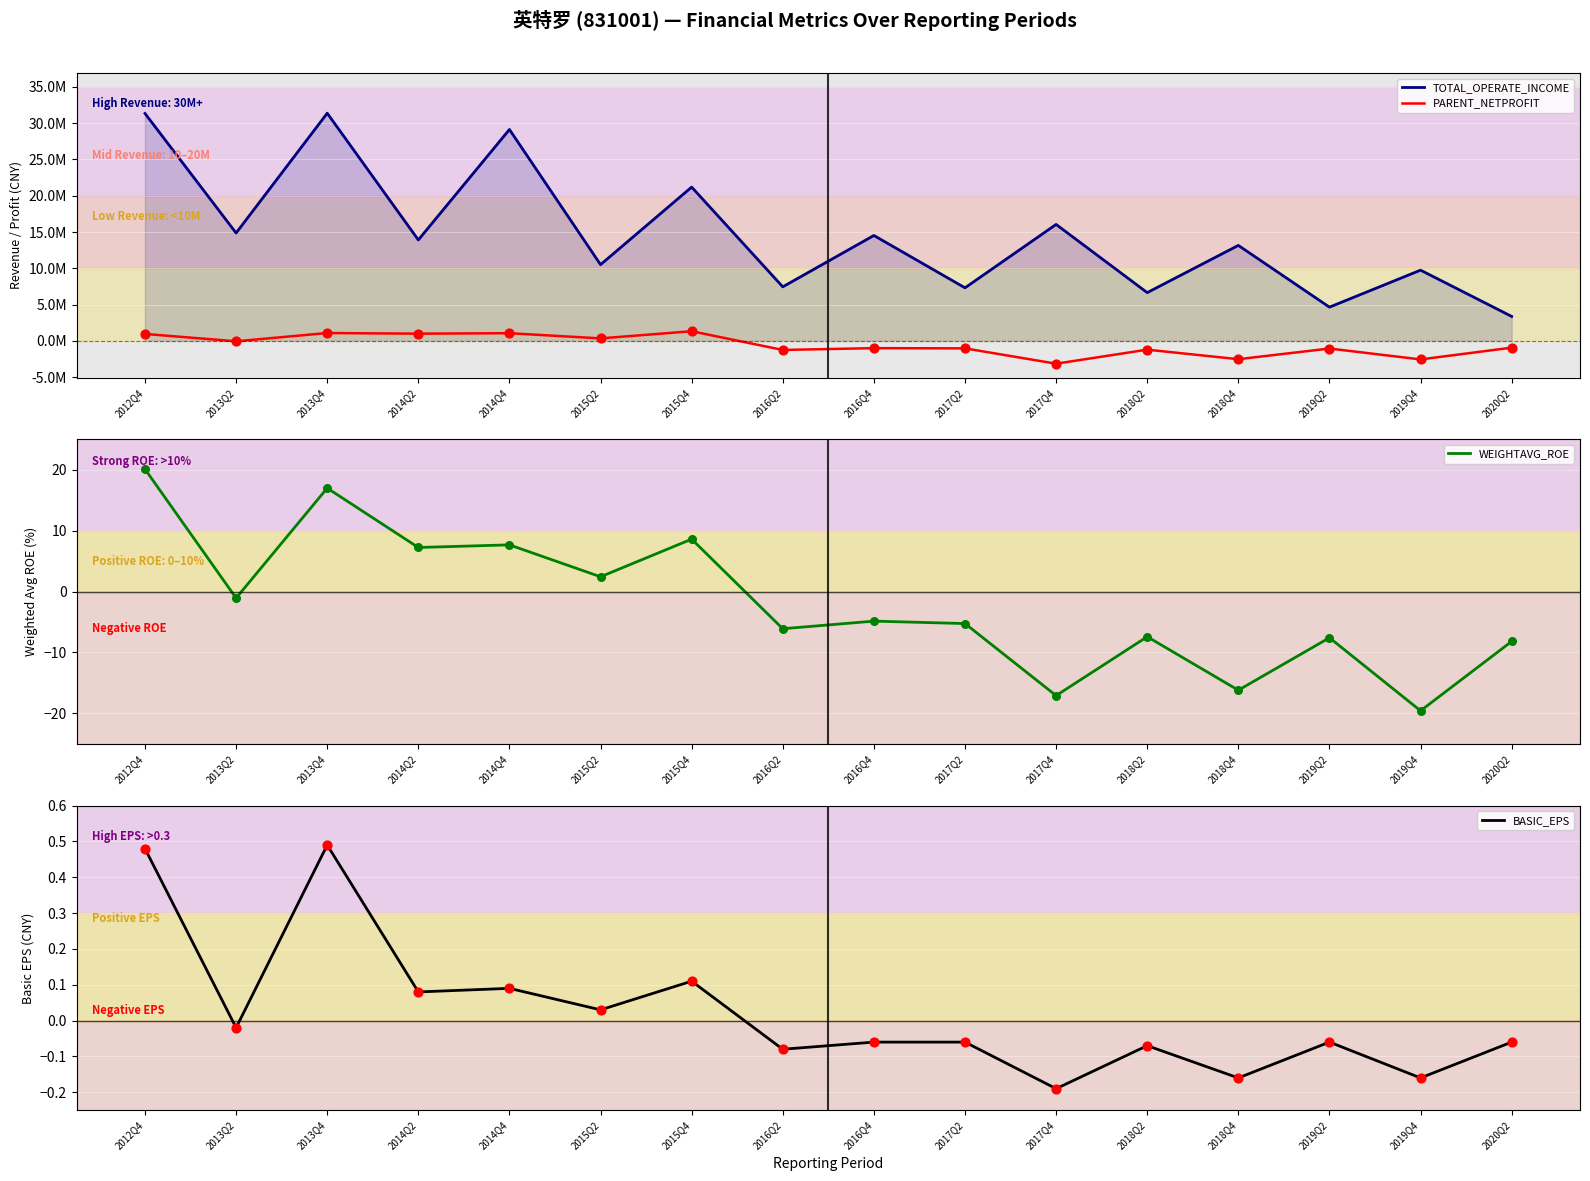

Which series has the largest Y range (max minus min)?

TOTAL_OPERATE_INCOME